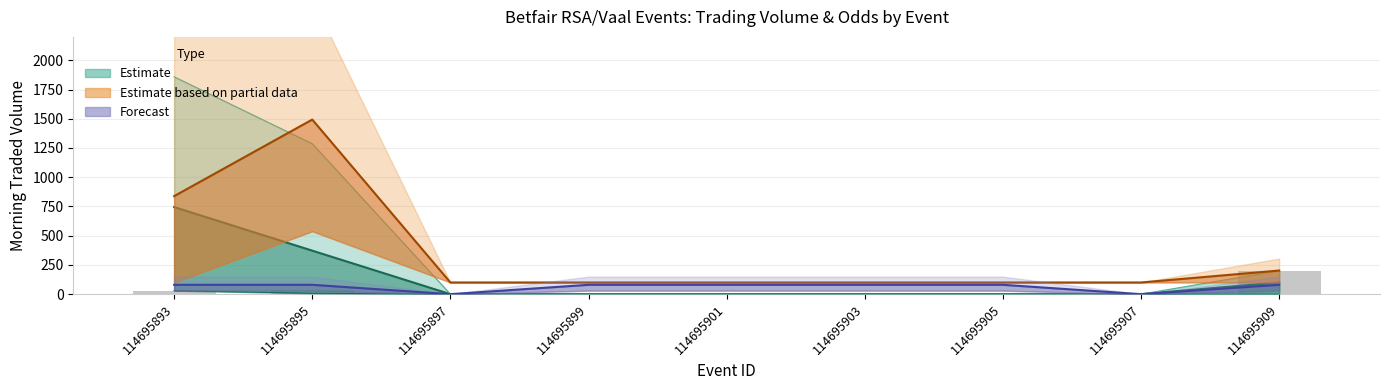

The Estimate (mid) series shows 372.1 at 114695895. True or false?

True